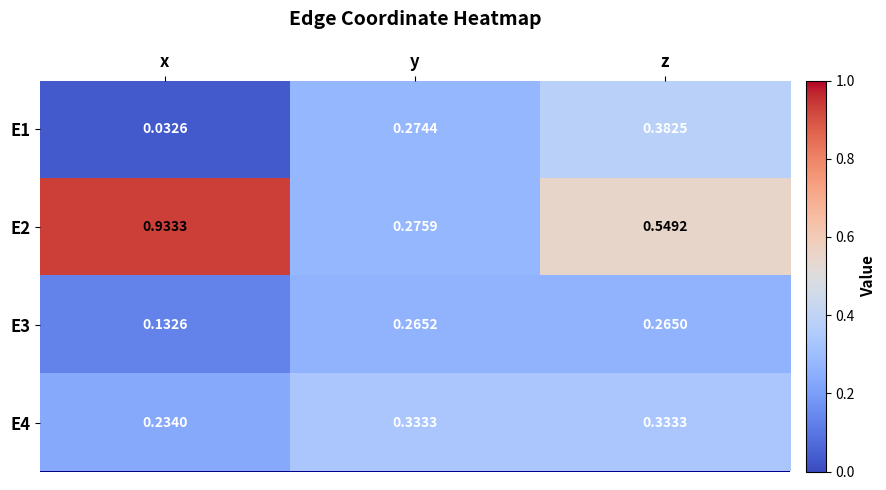

At z, list the series in order from smallest to largest.

E3, E4, E1, E2